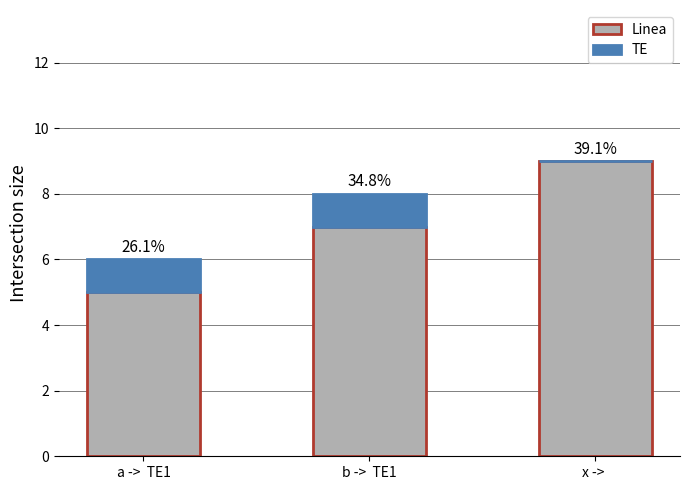

Where is TE nearest to the value 0?

x -> 